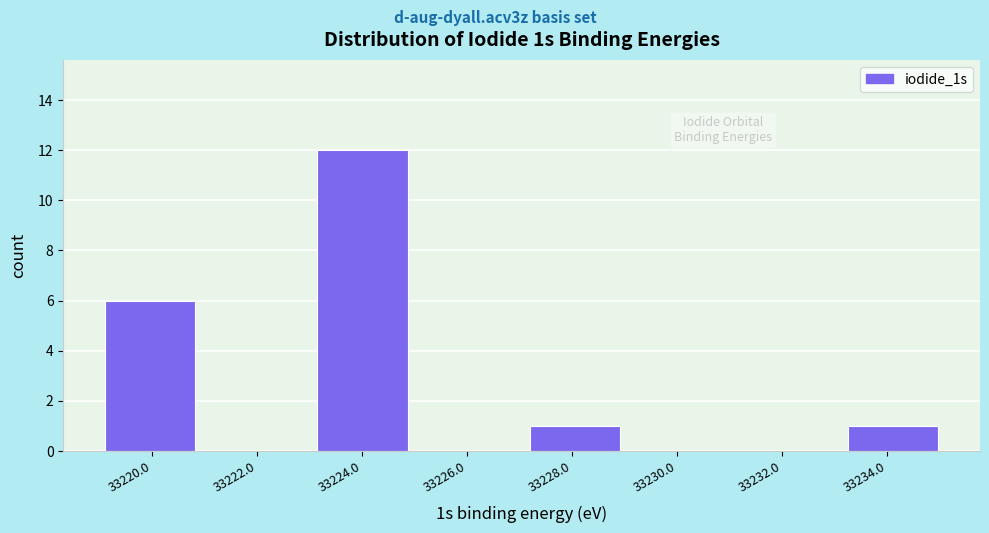

What is the height of the bar covering 33223.2 to 33225.2 on the x-axis? Neither the bar edges nor the heights are printed on the chart, so give them approximately, as read against the axes.

12